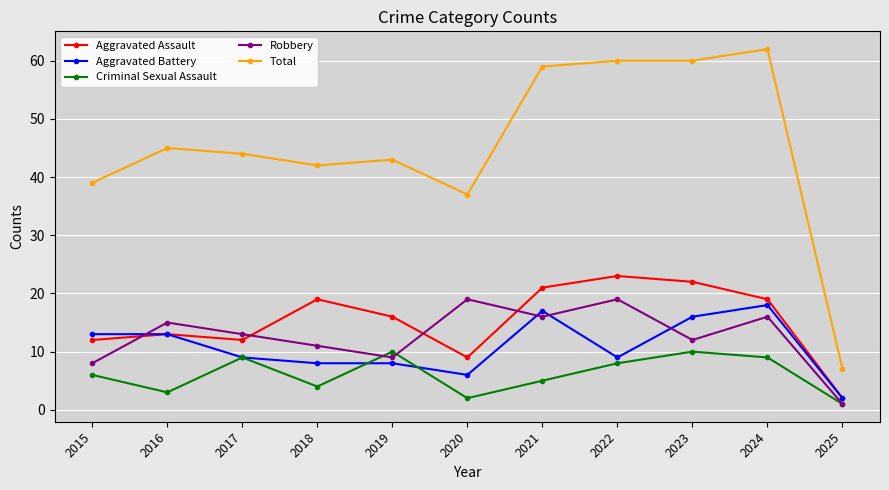

Reading left to right, what are all the values shown in this chart?

Aggravated Assault: 2015=12	2016=13	2017=12	2018=19	2019=16	2020=9	2021=21	2022=23	2023=22	2024=19	2025=2
Aggravated Battery: 2015=13	2016=13	2017=9	2018=8	2019=8	2020=6	2021=17	2022=9	2023=16	2024=18	2025=2
Criminal Sexual Assault: 2015=6	2016=3	2017=9	2018=4	2019=10	2020=2	2021=5	2022=8	2023=10	2024=9	2025=1
Robbery: 2015=8	2016=15	2017=13	2018=11	2019=9	2020=19	2021=16	2022=19	2023=12	2024=16	2025=1
Total: 2015=39	2016=45	2017=44	2018=42	2019=43	2020=37	2021=59	2022=60	2023=60	2024=62	2025=7